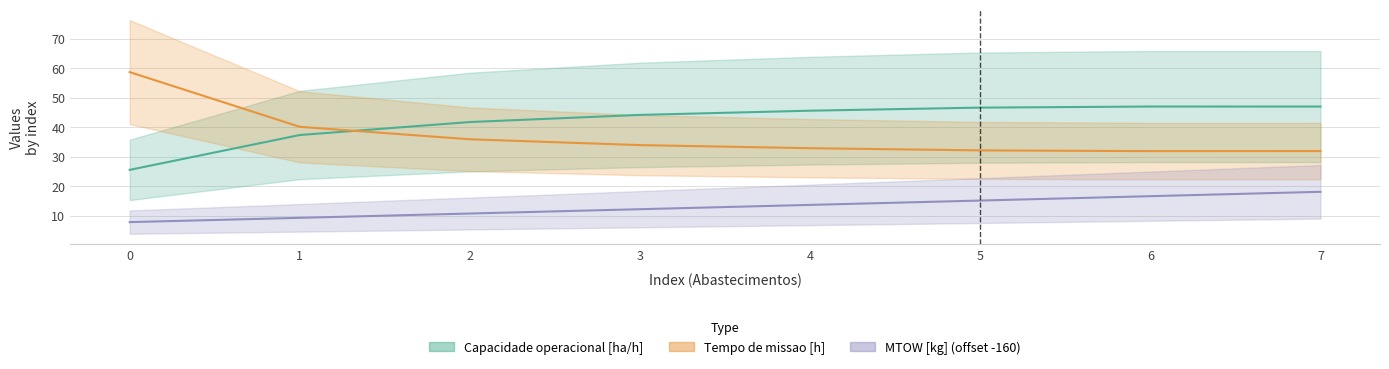

At which label is Tempo de missao [h] closest to 45?

1